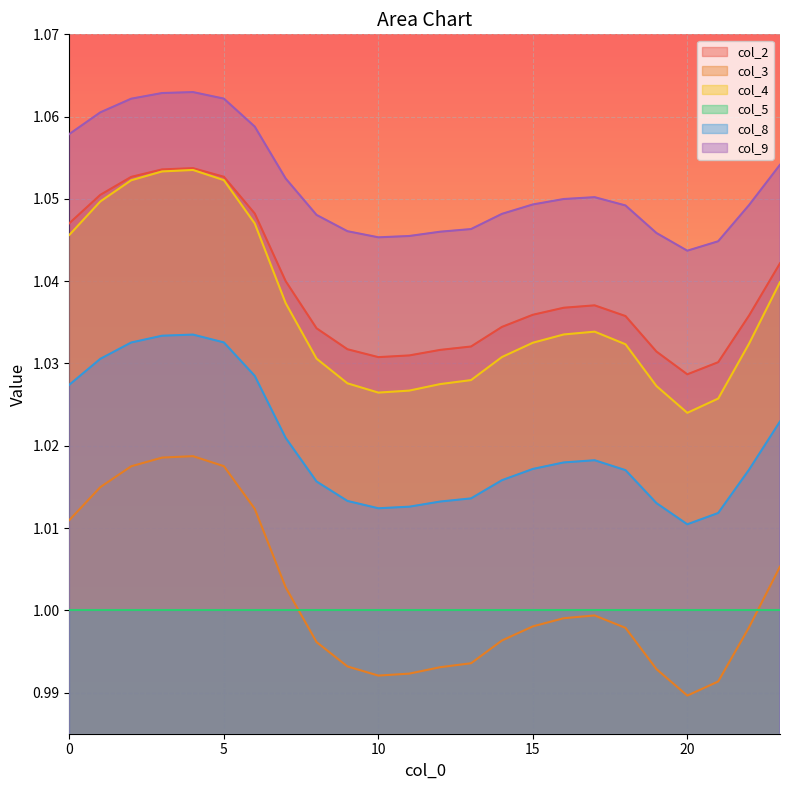

What is the average value of the col_2 series?

1.0